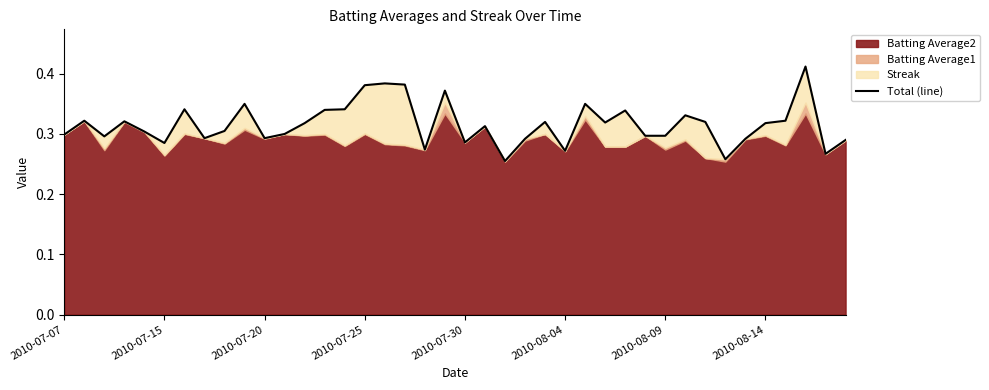

Where is the data nearest to the value 0?

22